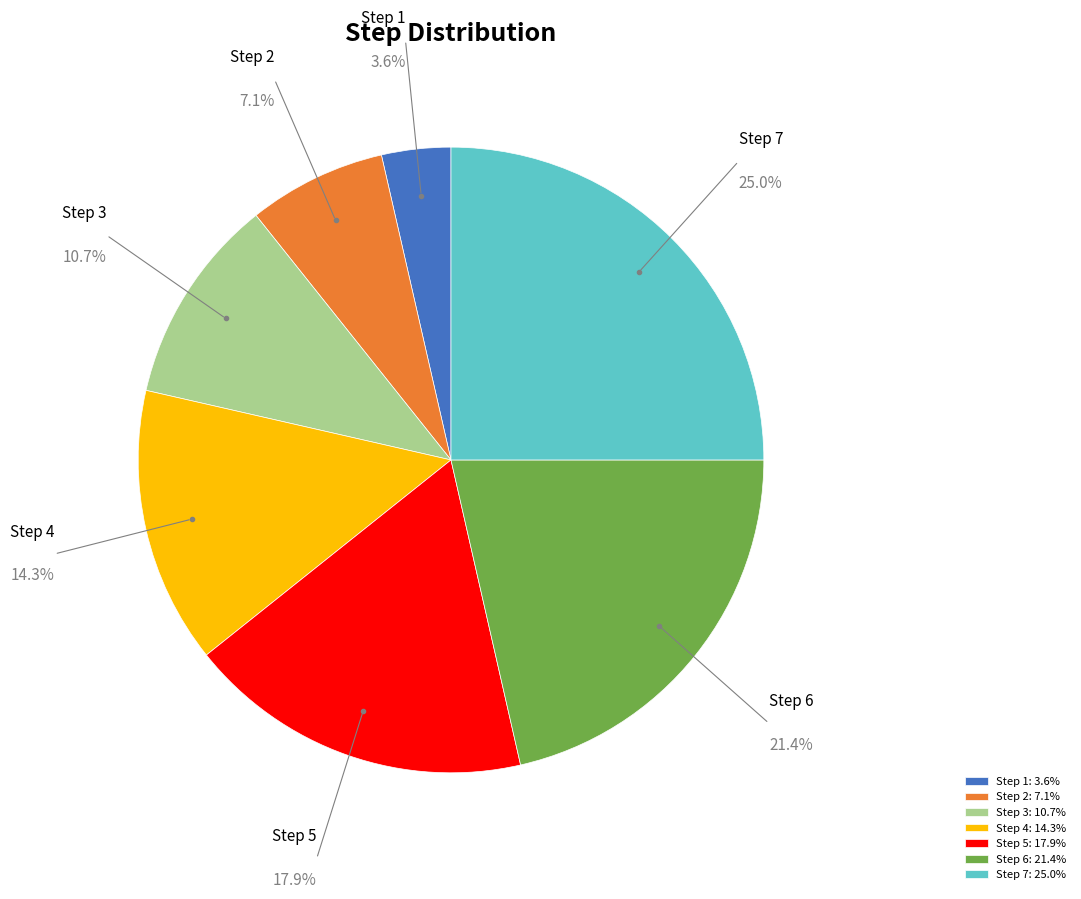

True or false: Step 2 accounts for 7% of the total.

True